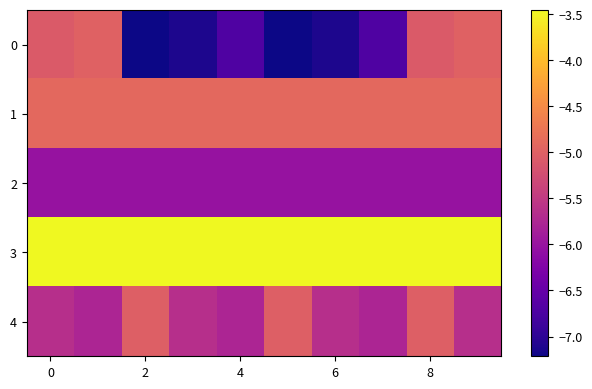

Reading left to right, transcribe all the data shown in this chart.

0: -5.1	-5.0	-7.2	-7.1	-6.7	-7.2	-7.1	-6.7	-5.1	-5.0
1: -4.9	-4.9	-4.9	-4.9	-4.9	-4.9	-4.9	-4.9	-4.9	-4.9
2: -6.0	-6.0	-6.0	-6.0	-6.0	-6.0	-6.0	-6.0	-6.0	-6.0
3: -3.5	-3.5	-3.5	-3.5	-3.5	-3.5	-3.5	-3.5	-3.5	-3.5
4: -5.6	-5.8	-5.0	-5.6	-5.8	-5.0	-5.6	-5.8	-5.0	-5.6